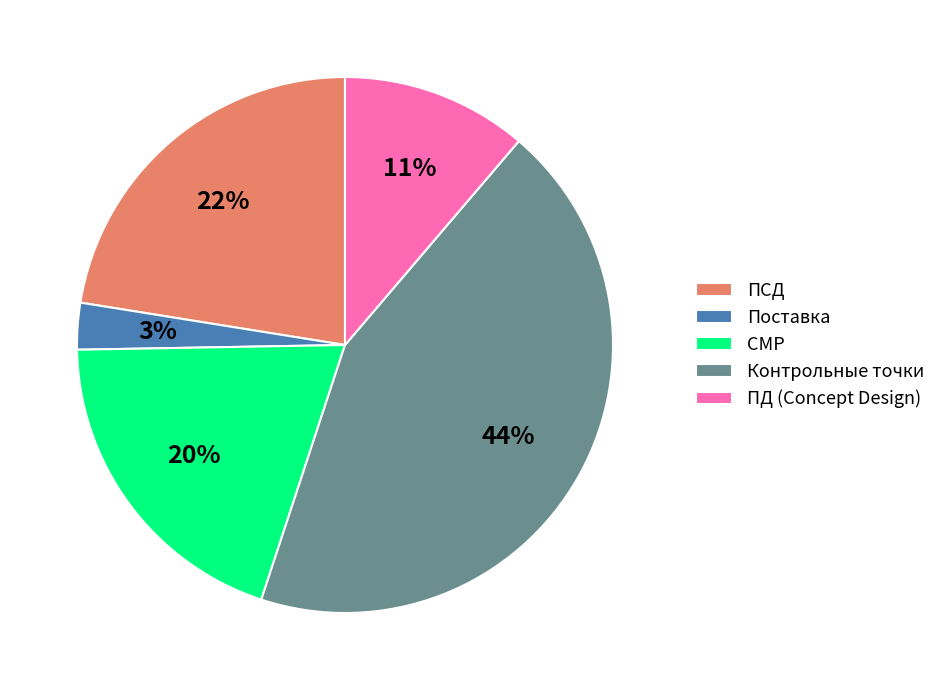

How many segments does this pie chart have?

5